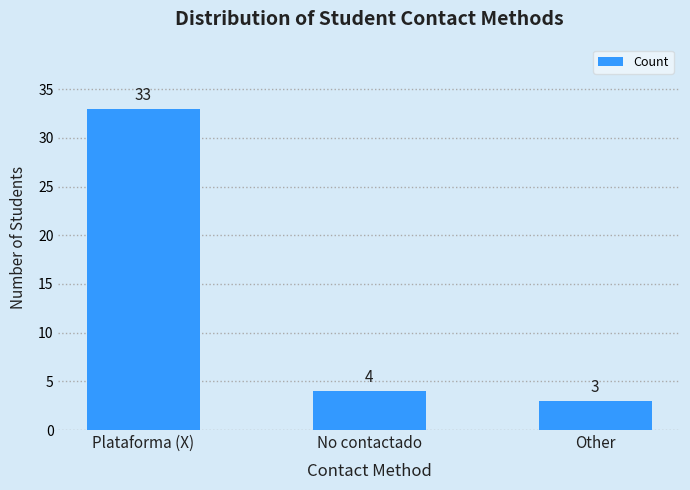

Reading right to left, extract all data points from this chart.

Other=3	No contactado=4	Plataforma (X)=33